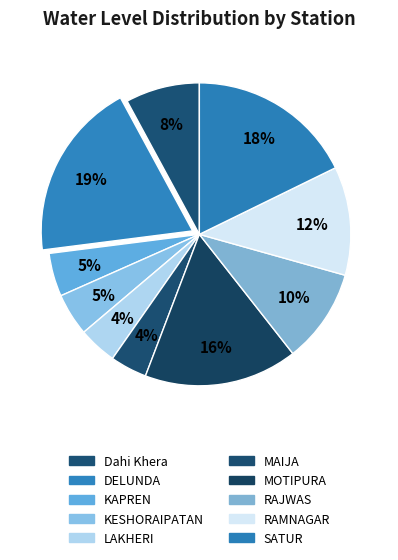

What is the ratio of the value at DELUNDA to the value at LAKHERI?

4.7